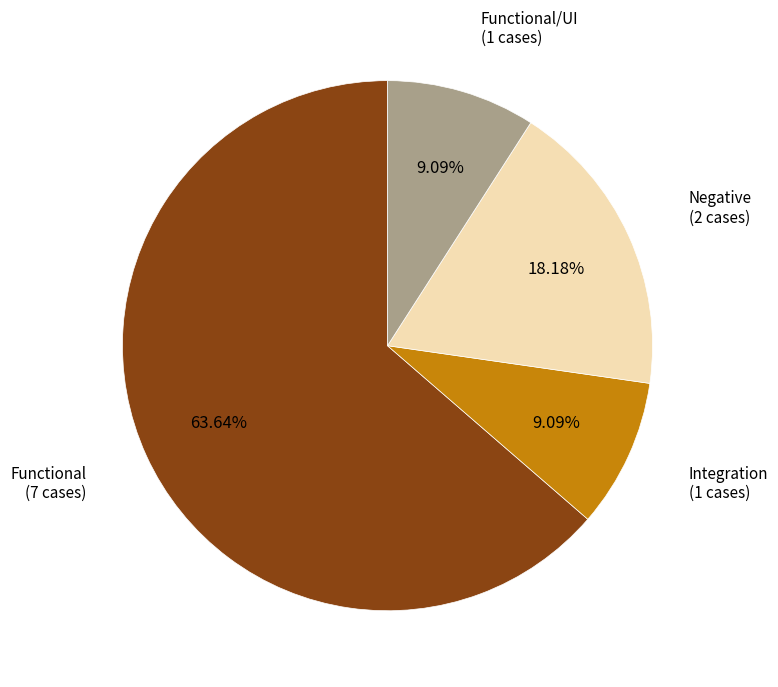

Does any single category account for the majority?

Yes